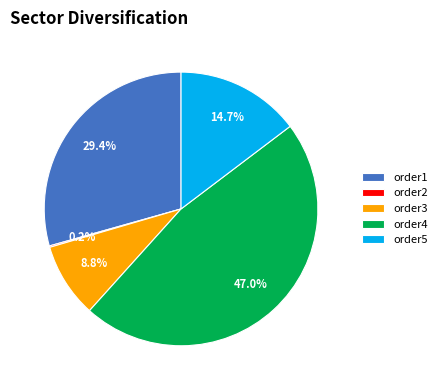

The order3 slice represents 14% of the pie. True or false?

False